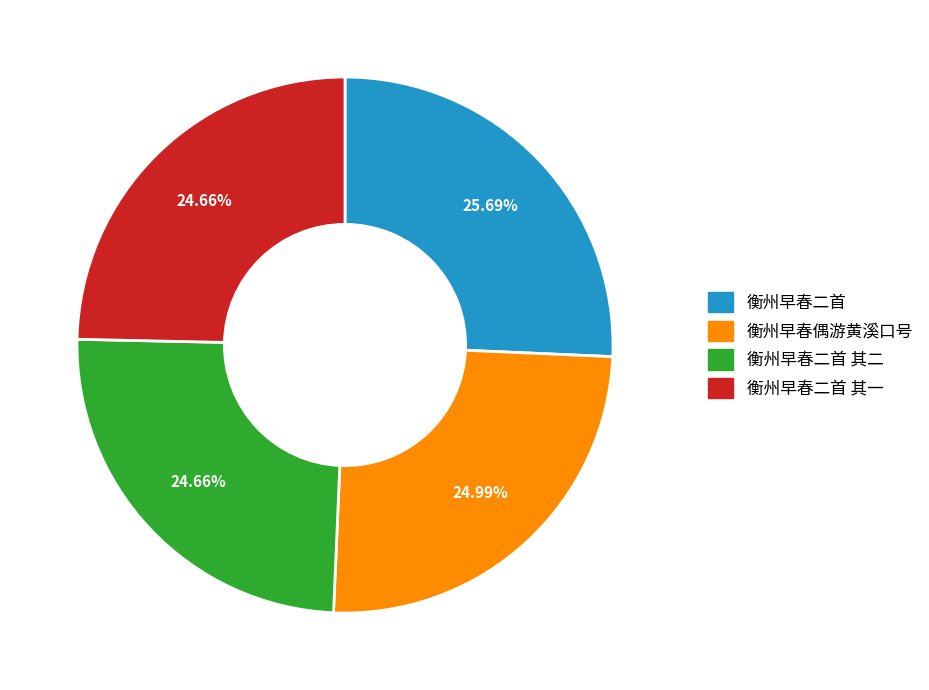

How many segments does this pie chart have?

4